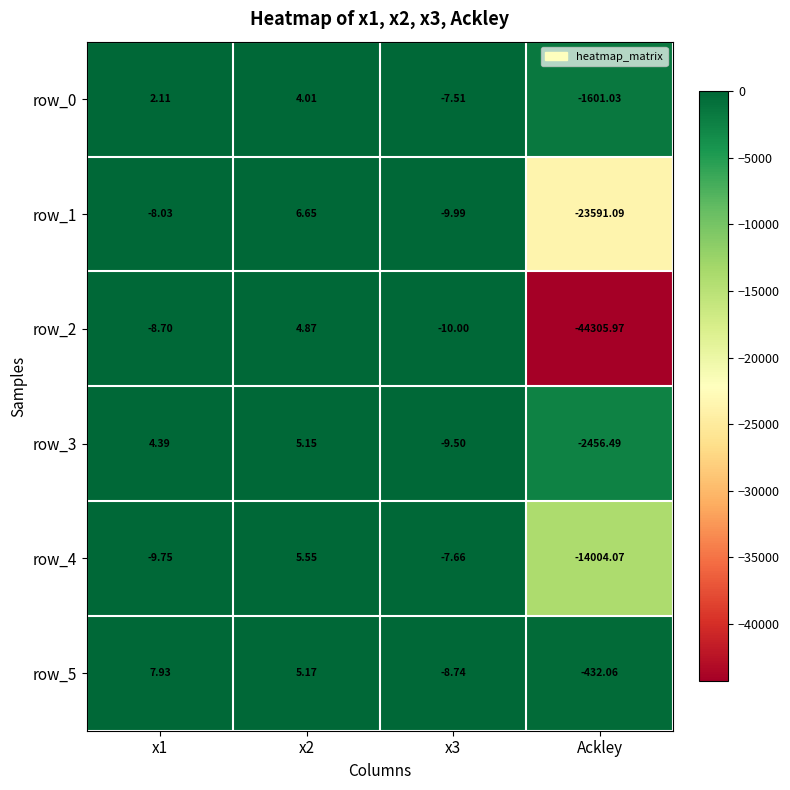

At which category does the chart reach its minimum across all series?

Ackley